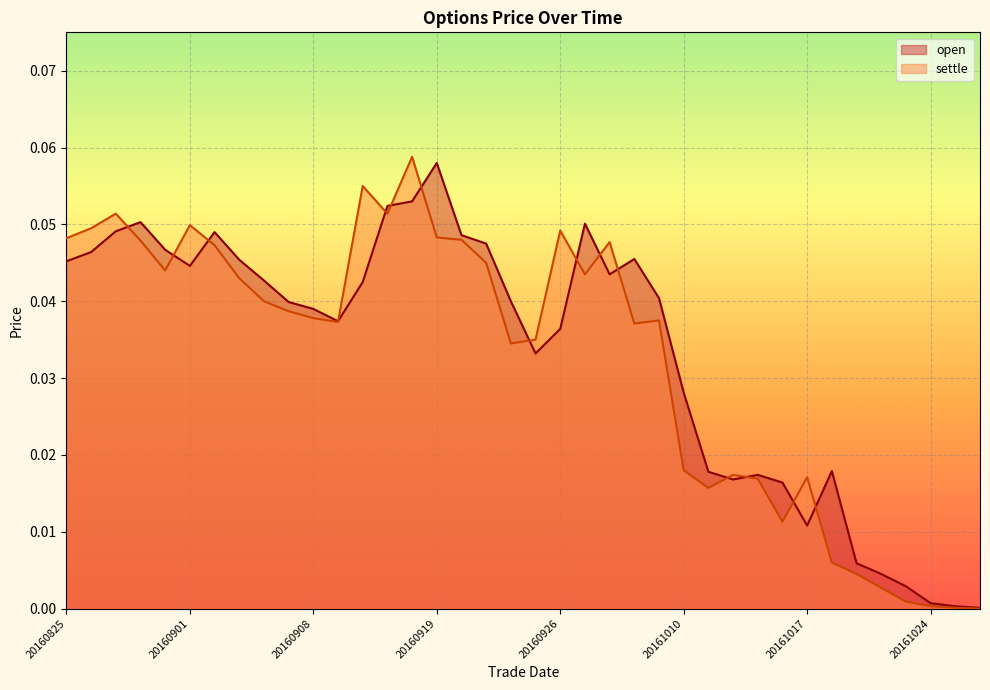

List the series in order of their peak value, lowest first.

open, settle